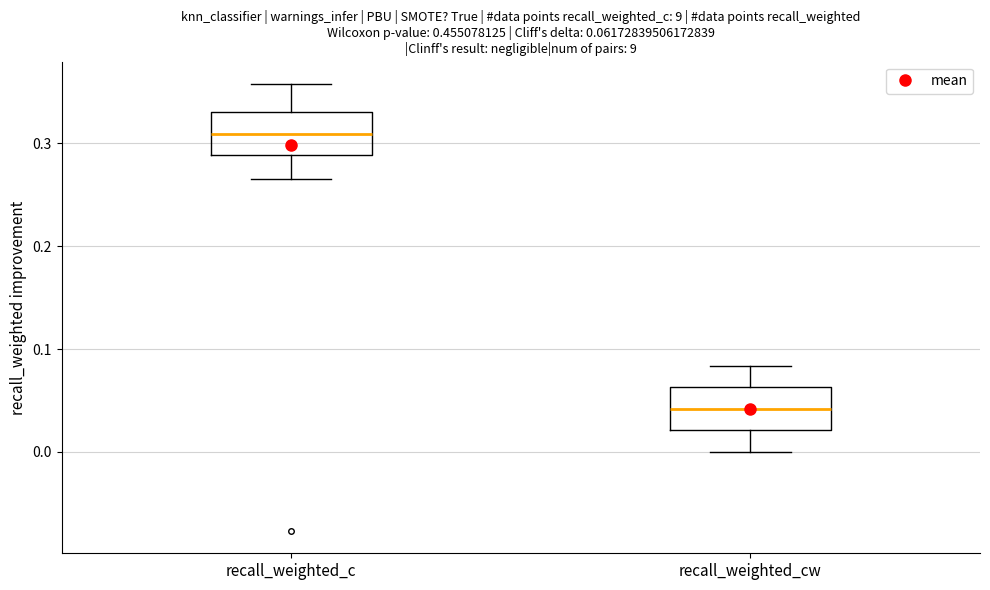

Which box has the highest median line?

recall_weighted_c